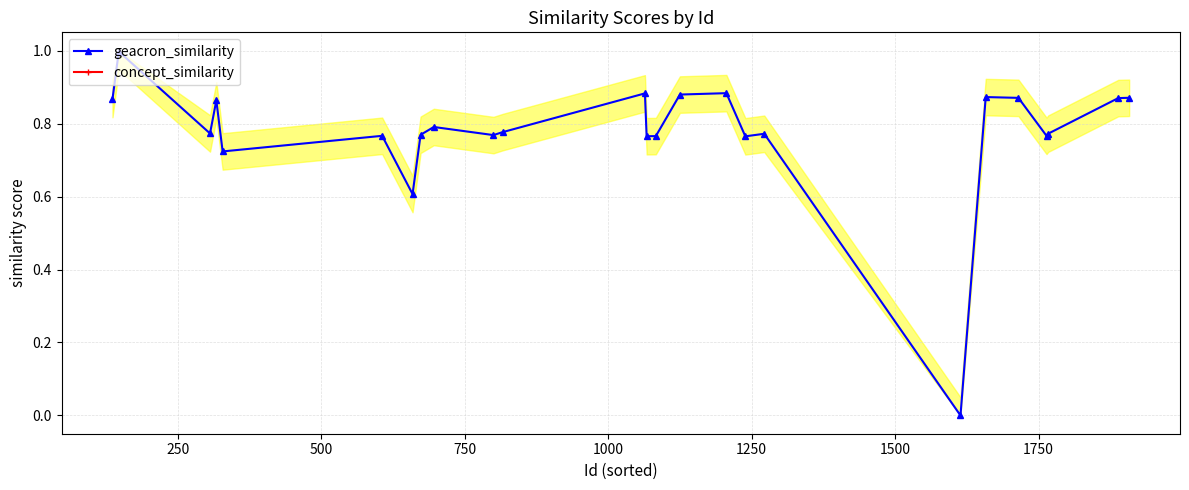

Rank the series by their maximum value, from lowest to highest.

geacron_similarity, concept_similarity